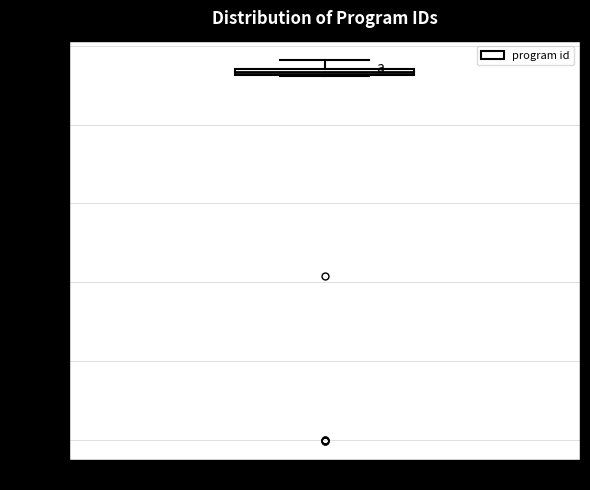

Where does the upper whisker of the box for program id end on the y-axis? The values are not printed on the chart, so give them approximately, as read against the axis.

45400